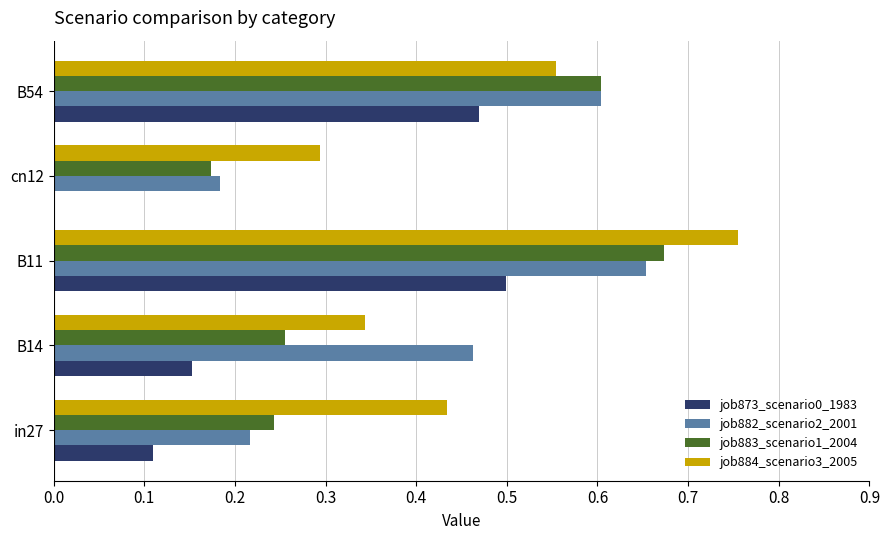

What is the sum of all job882_scenario2_2001 values?

2.1